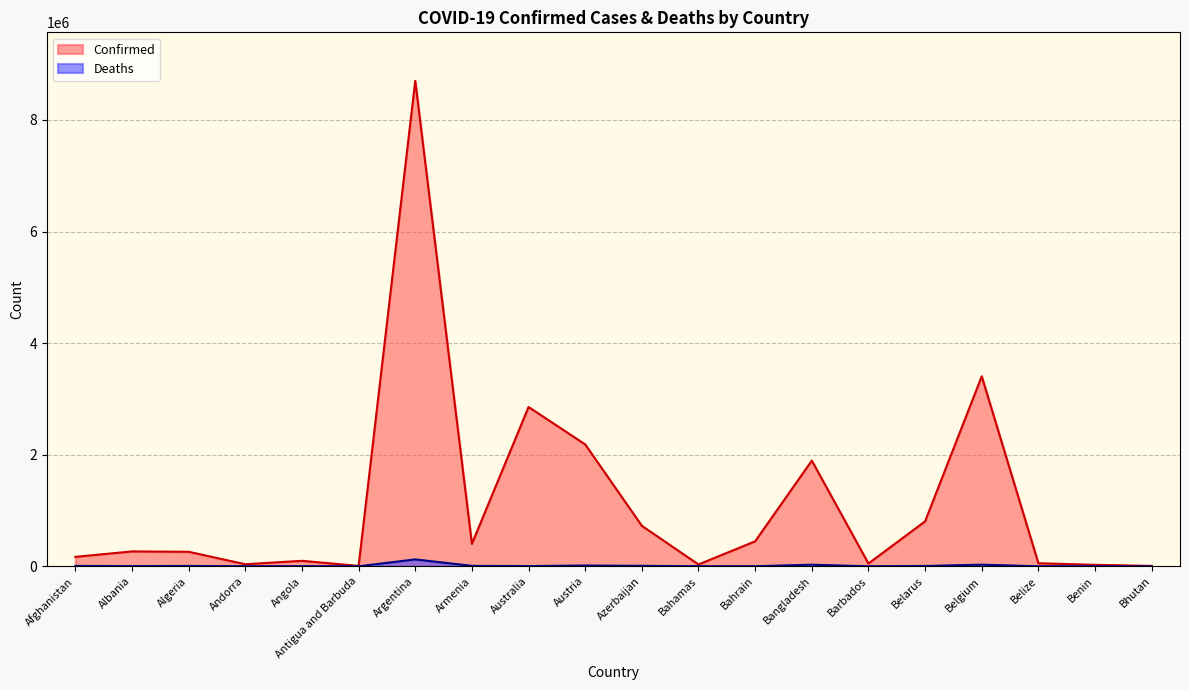

Reading left to right, what are all the values shown in this chart?

Confirmed: 169448	267020	260191	37074	98474	7321	8700437	402403	2855469	2184873	725777	32871	448166	1894535	50477	805651	3405839	54973	26498	6779
Deaths: 7477	3402	6690	148	1897	134	123707	8145	4482	14315	8972	756	1419	28744	291	6204	29563	631	163	5